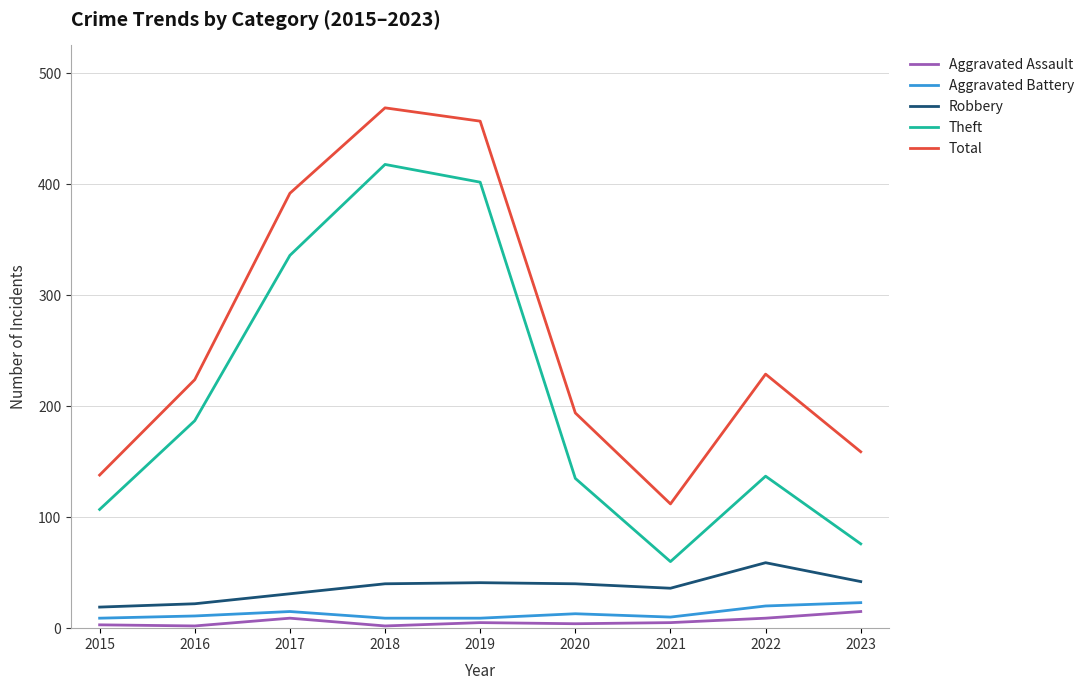

Rank the series at 2022 from highest to lowest value.

Total, Theft, Robbery, Aggravated Battery, Aggravated Assault